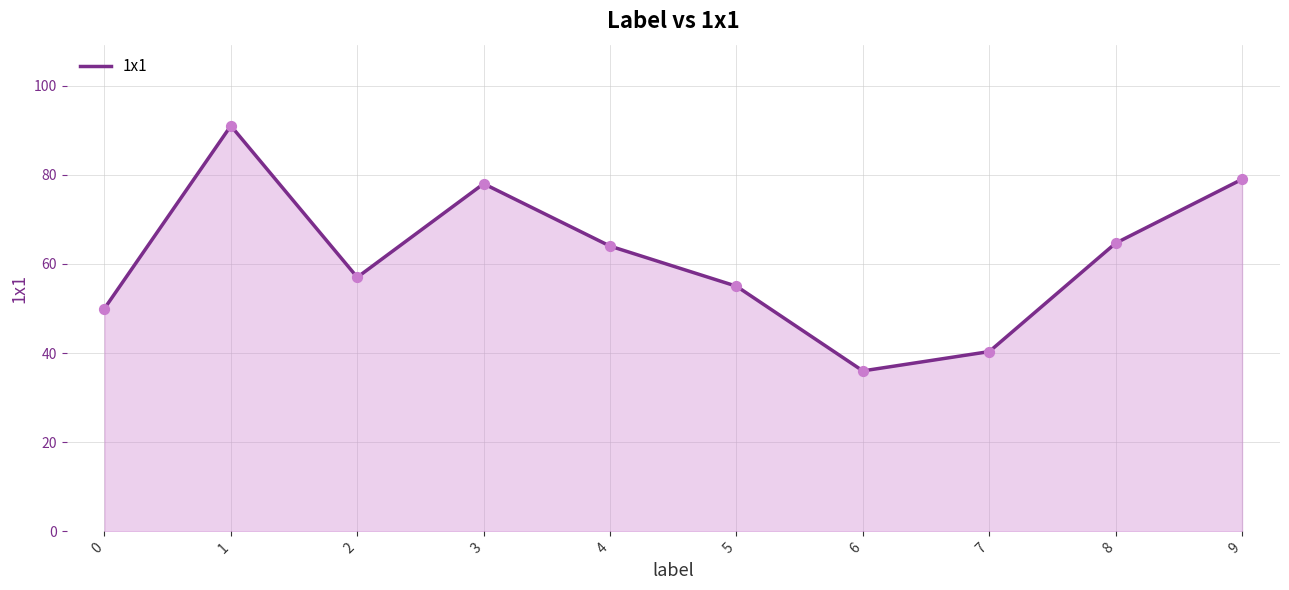

What is the ratio of the value at 3 to the value at 0?

1.6